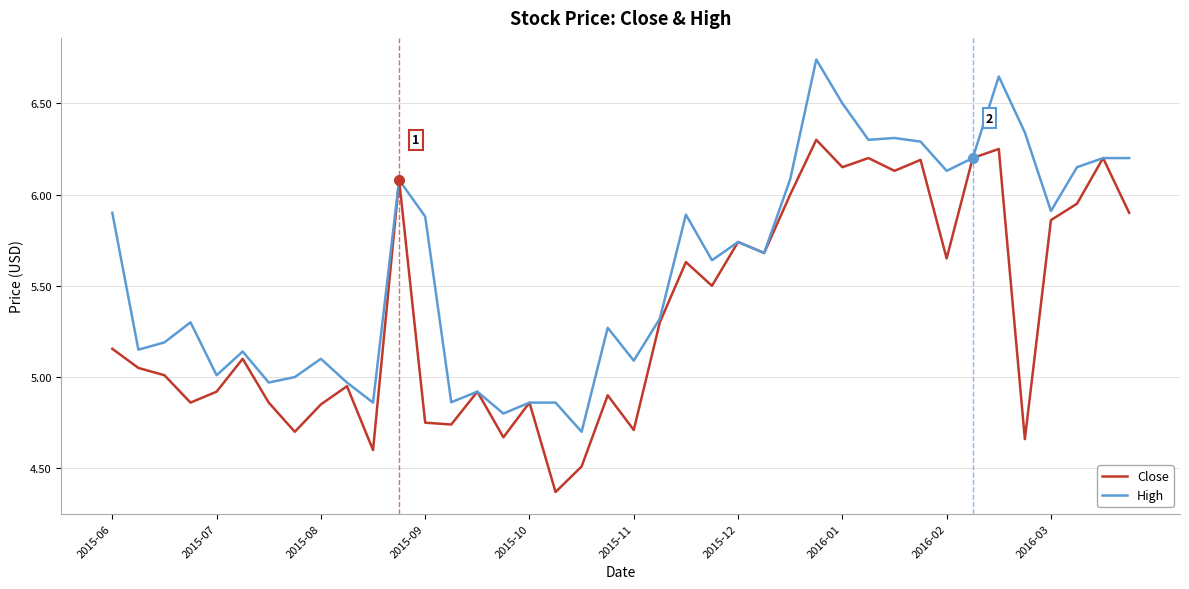

What is the sum of all High values?

224.2